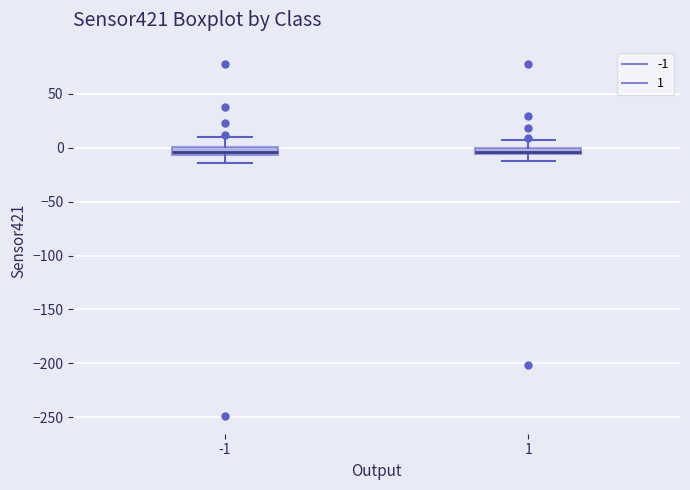

Where is the lower edge of the box at x = 1 on the y-axis? The values are not printed on the chart, so give them approximately, as read against the axis.

-5